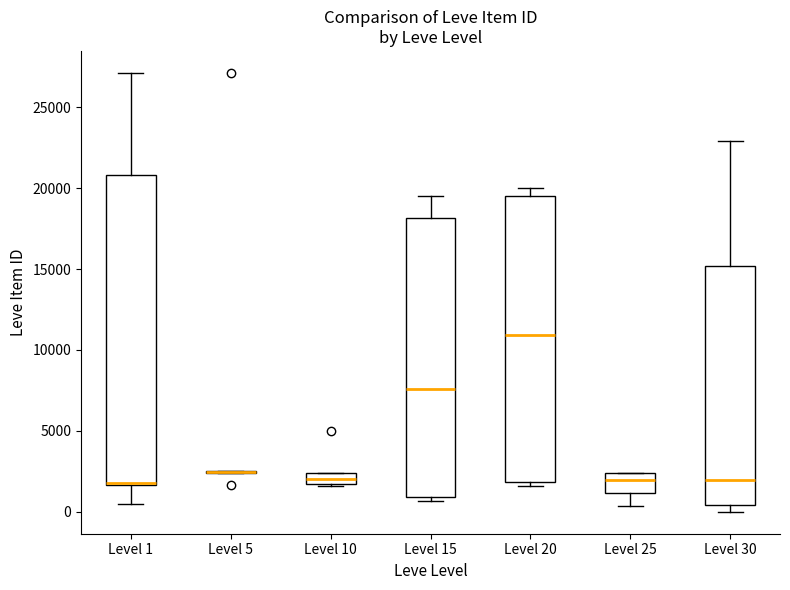

Where does the median line of the box for Level 20 sit on the y-axis? The values are not printed on the chart, so give them approximately, as read against the axis.

11000